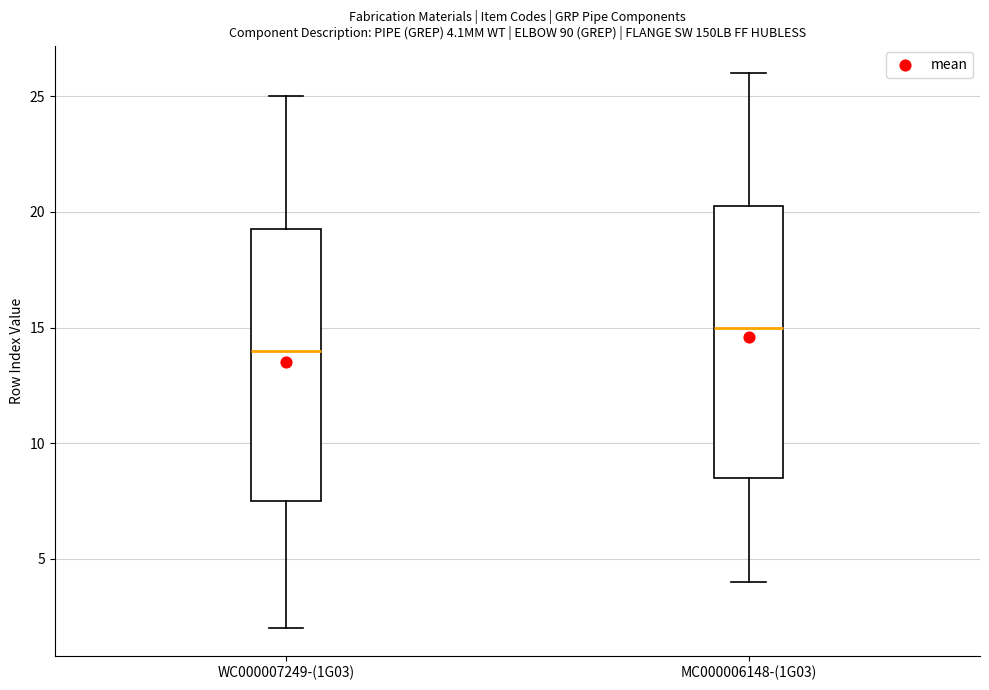

Which box's median line is the lowest?

WC000007249-(1G03)